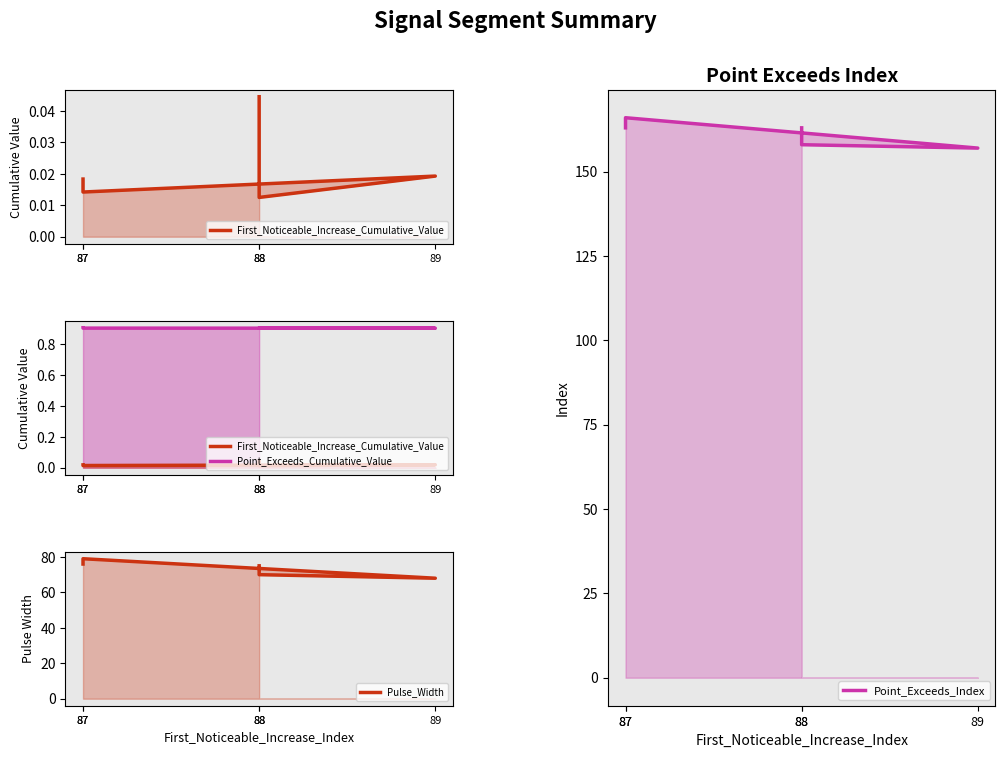

At which category is the sum across all series the highest?

87